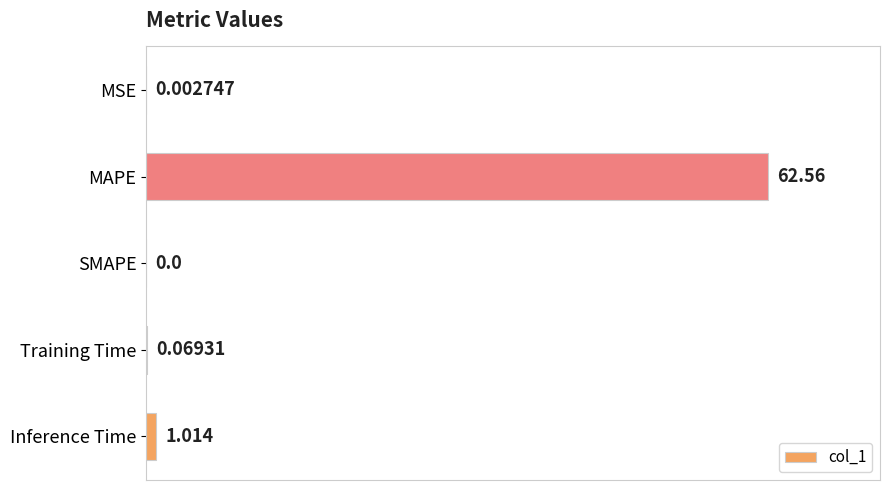

Where is the data nearest to the value 31?

Inference Time